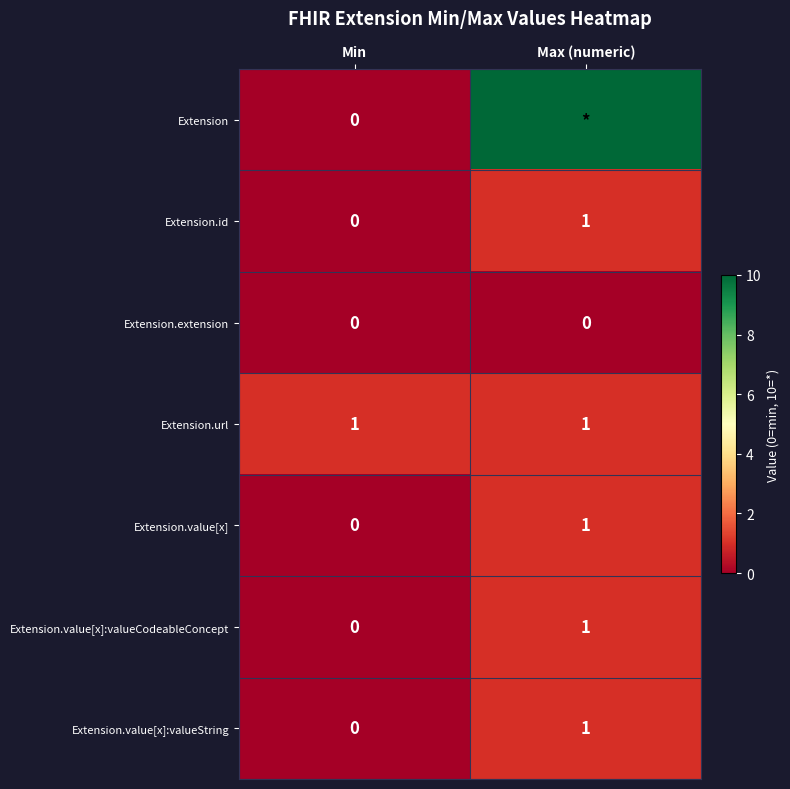

List the labels in order of Extension.id value, largest first.

Max (numeric), Min